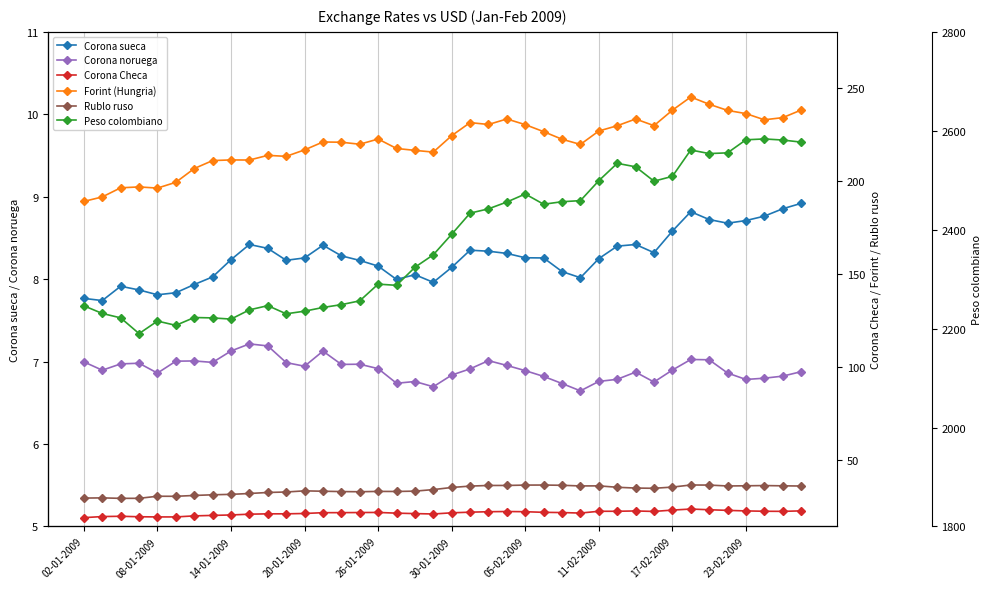

True or false: Forint (Hungria) and Rublo ruso intersect in this chart.

False